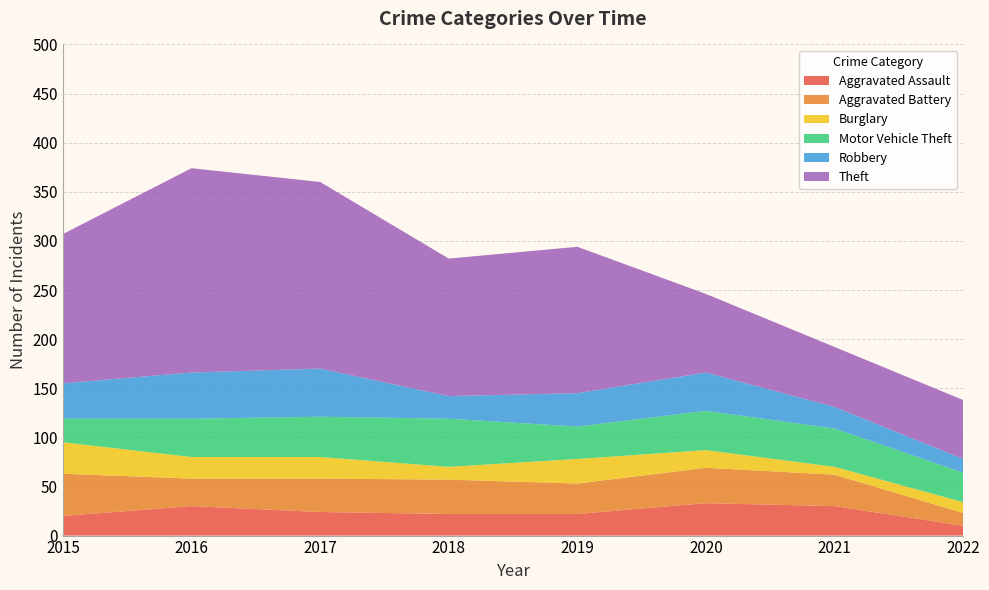

Reading right to left, list all the values displayed in this chart.

Aggravated Assault: 10	30	33	22	22	24	30	20
Aggravated Battery: 13	32	36	31	35	34	28	43
Burglary: 11	8	18	25	13	22	22	32
Motor Vehicle Theft: 30	39	40	33	49	41	39	24
Robbery: 14	22	39	34	23	49	47	36
Theft: 60	61	80	149	140	190	208	152